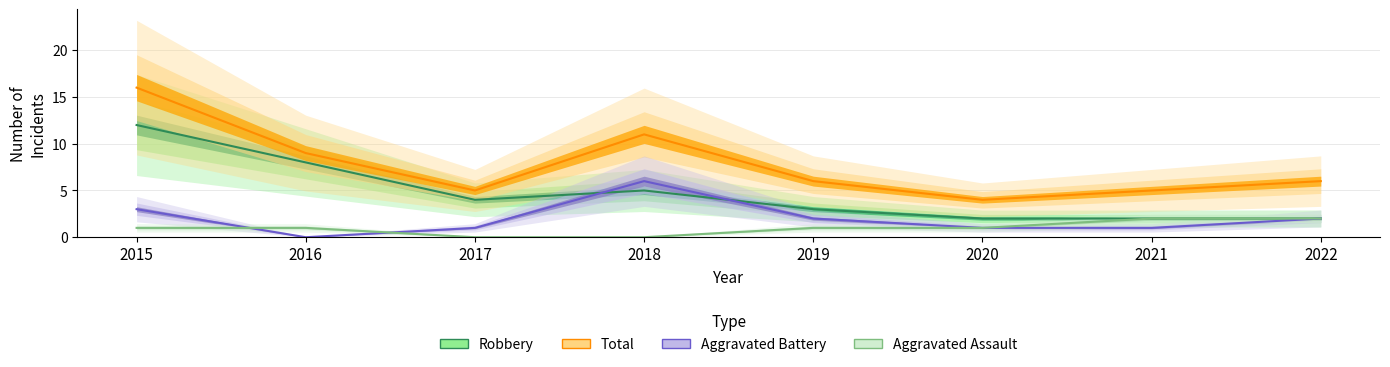

Reading right to left, list all the values displayed in this chart.

Robbery: 2022=2	2021=2	2020=2	2019=3	2018=5	2017=4	2016=8	2015=12
Total: 2022=6	2021=5	2020=4	2019=6	2018=11	2017=5	2016=9	2015=16
Aggravated Battery: 2022=2	2021=1	2020=1	2019=2	2018=6	2017=1	2016=0	2015=3
Aggravated Assault: 2022=2	2021=2	2020=1	2019=1	2018=0	2017=0	2016=1	2015=1